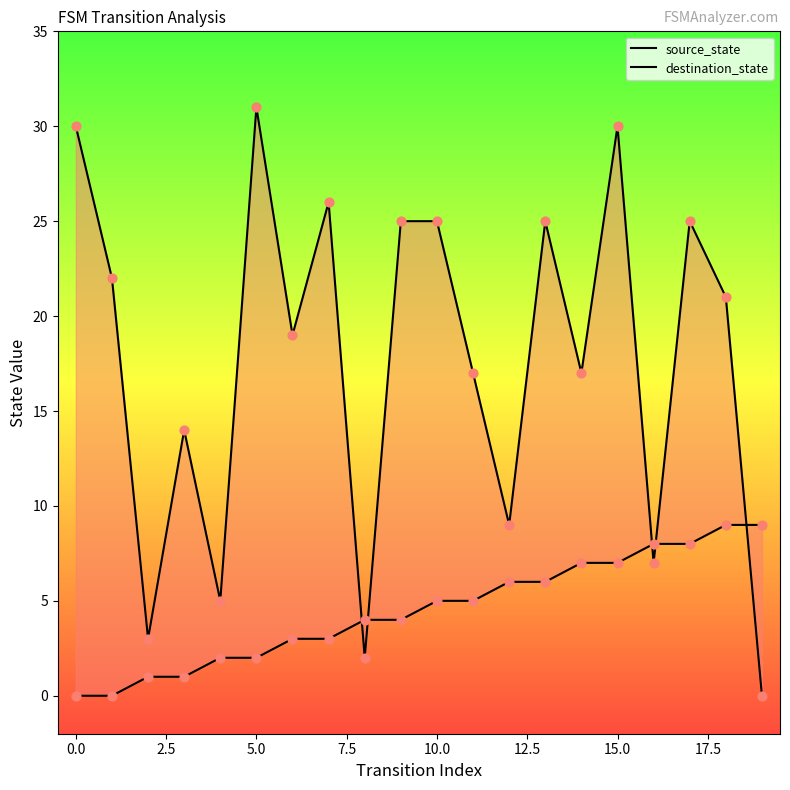

At how many categories does at least one series exceed 4?

18